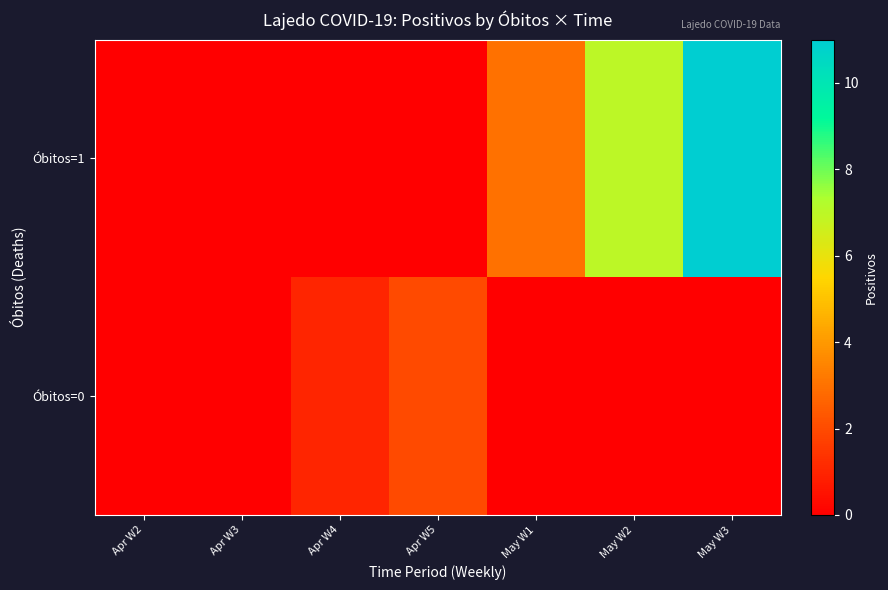

Which has a higher value, May W2 or May W1?

May W2